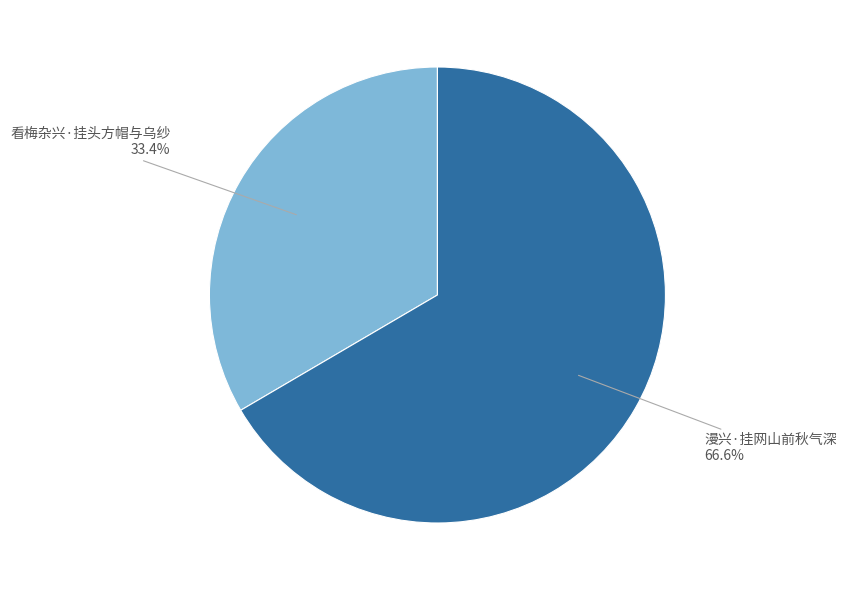

Does any single category account for the majority?

Yes